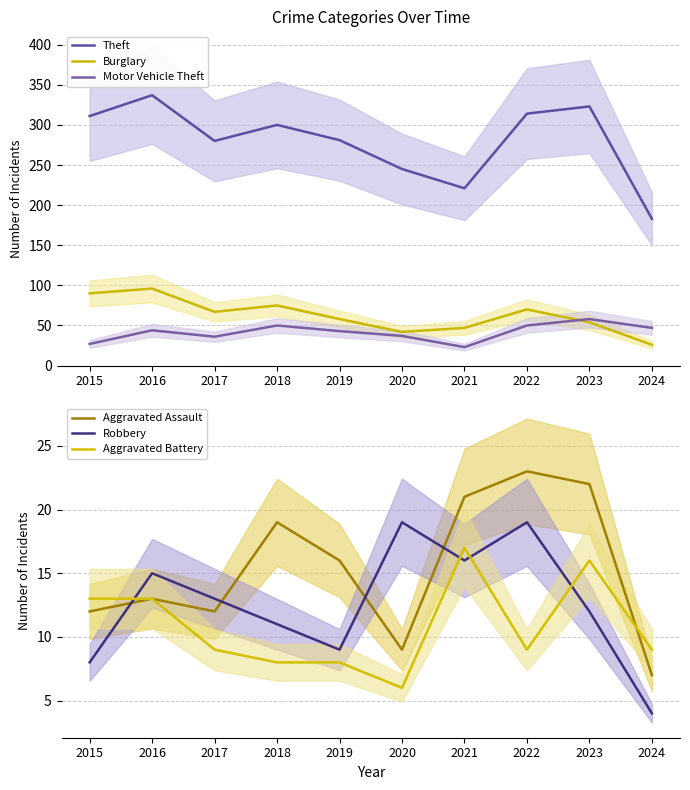

What is the sum of the Aggravated Assault values at 2023 and 2015?

34